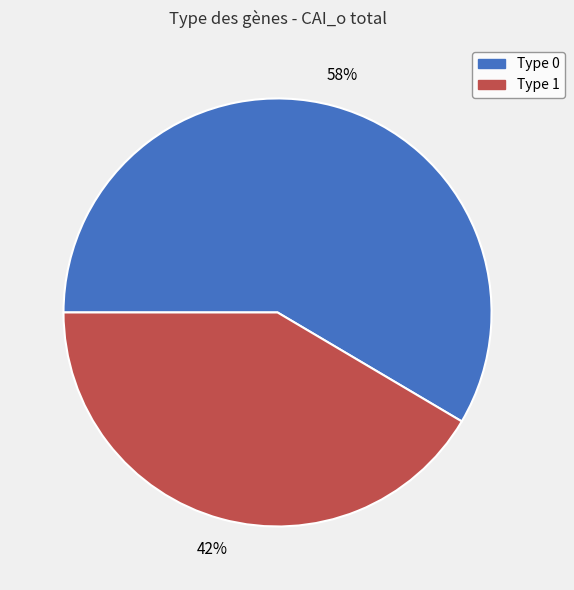

To the nearest percent, what is the combined percentage of Type 1 and Type 0?

100%